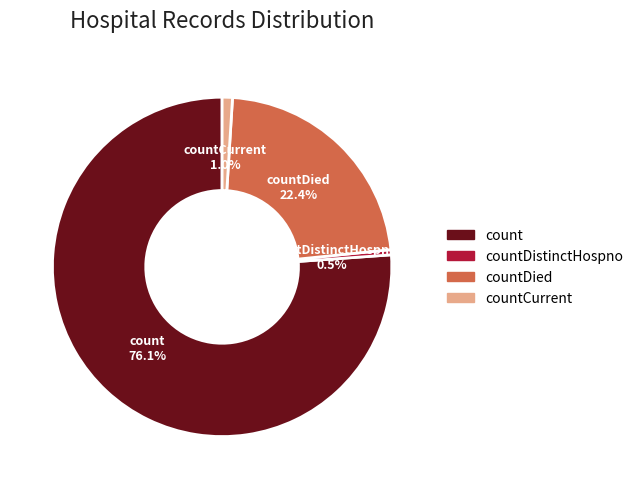

Is there any slice that represents more than half of the pie?

Yes